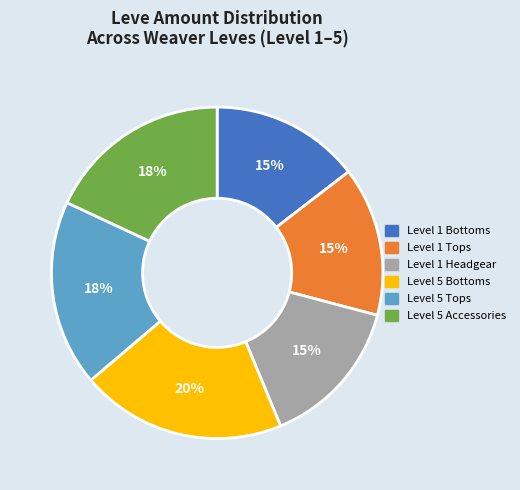

Is it true that Level 1 Tops is 15% of the pie?

True